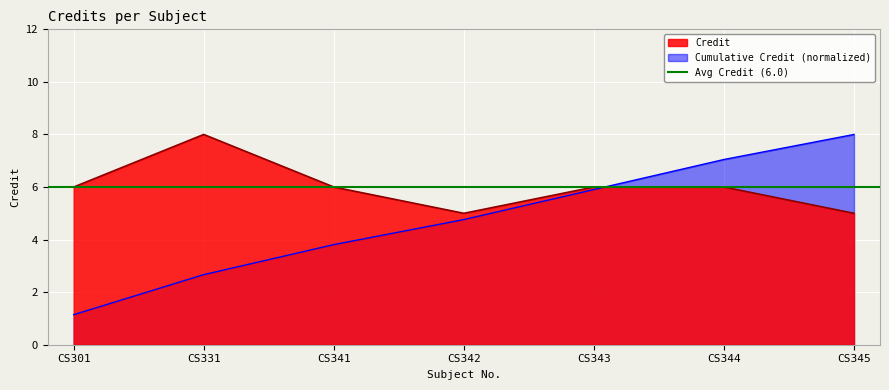

How many data points are above 6?

1